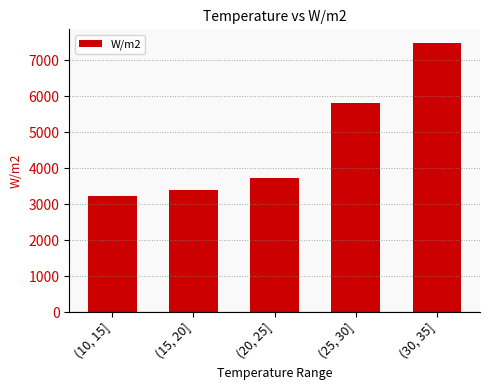

What is the label of the 1st bar from the left?

(10, 15]